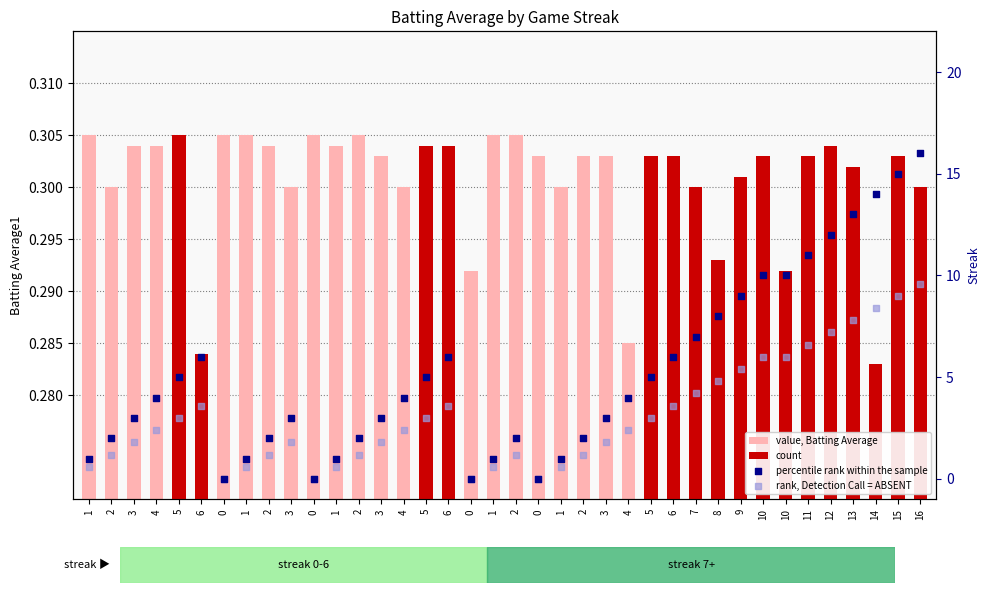

Which series reaches the minimum Y coordinate?

count